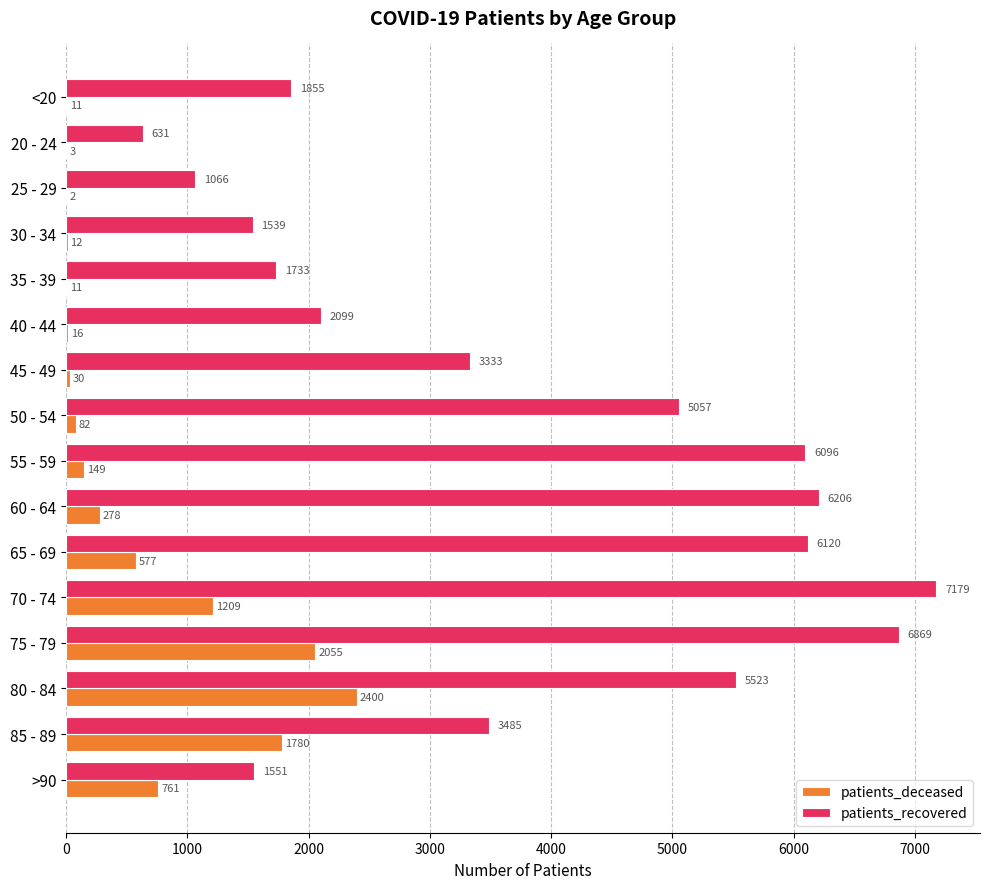

Which series changed the most between 65 - 69 and 70 - 74?

patients_recovered